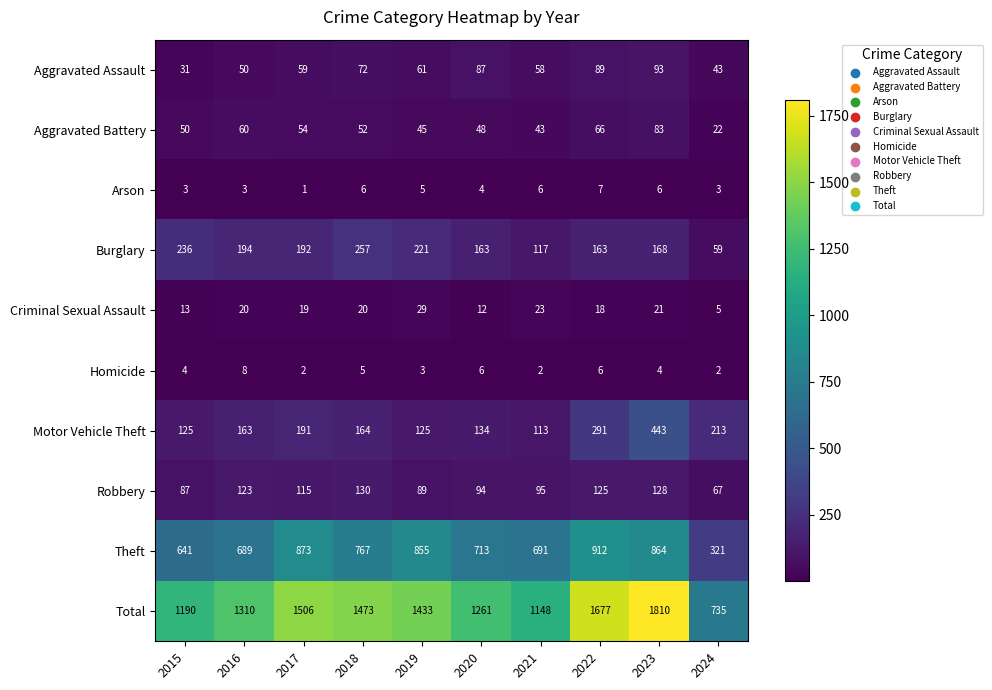

What value does the Burglary series have at 2019, to the nearest 10?

220